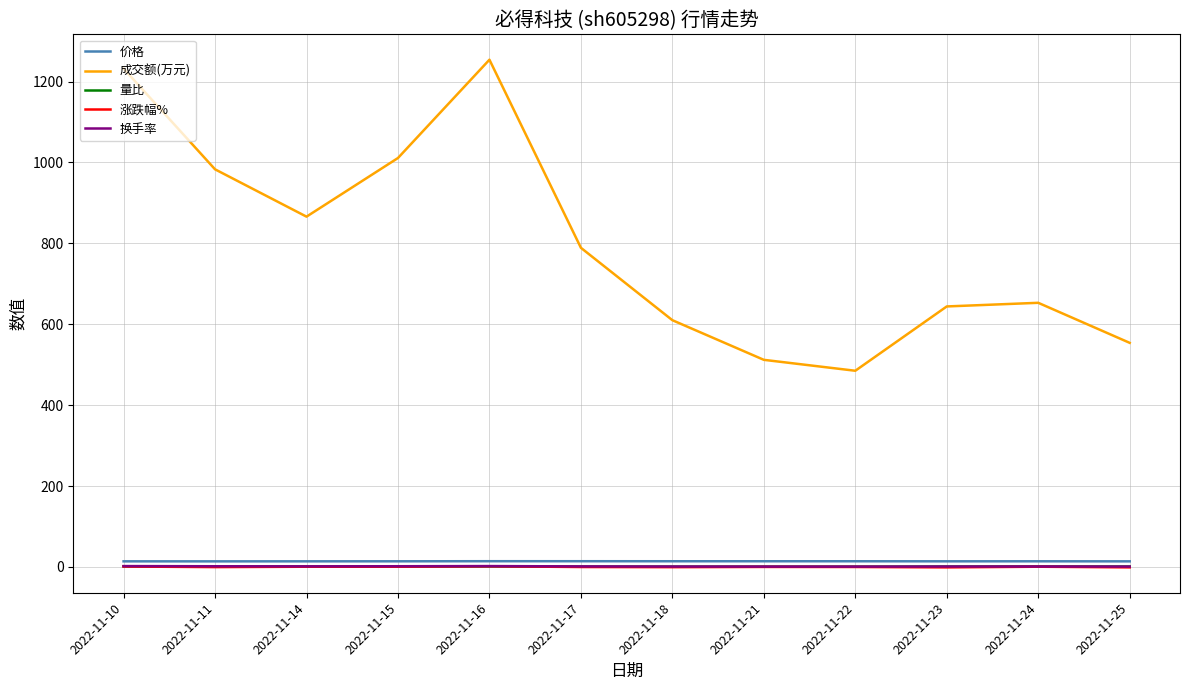

What is the smallest value displayed?

-1.1